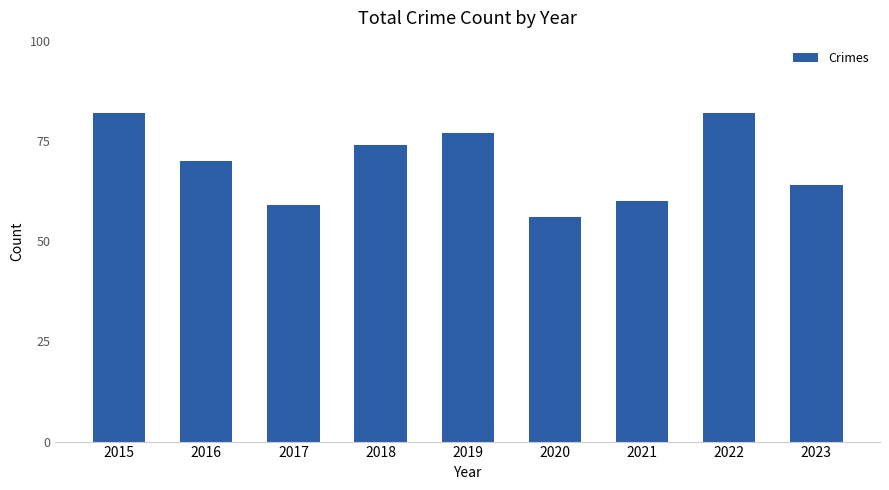

What is the ratio of the value at 2022 to the value at 2017?

1.4